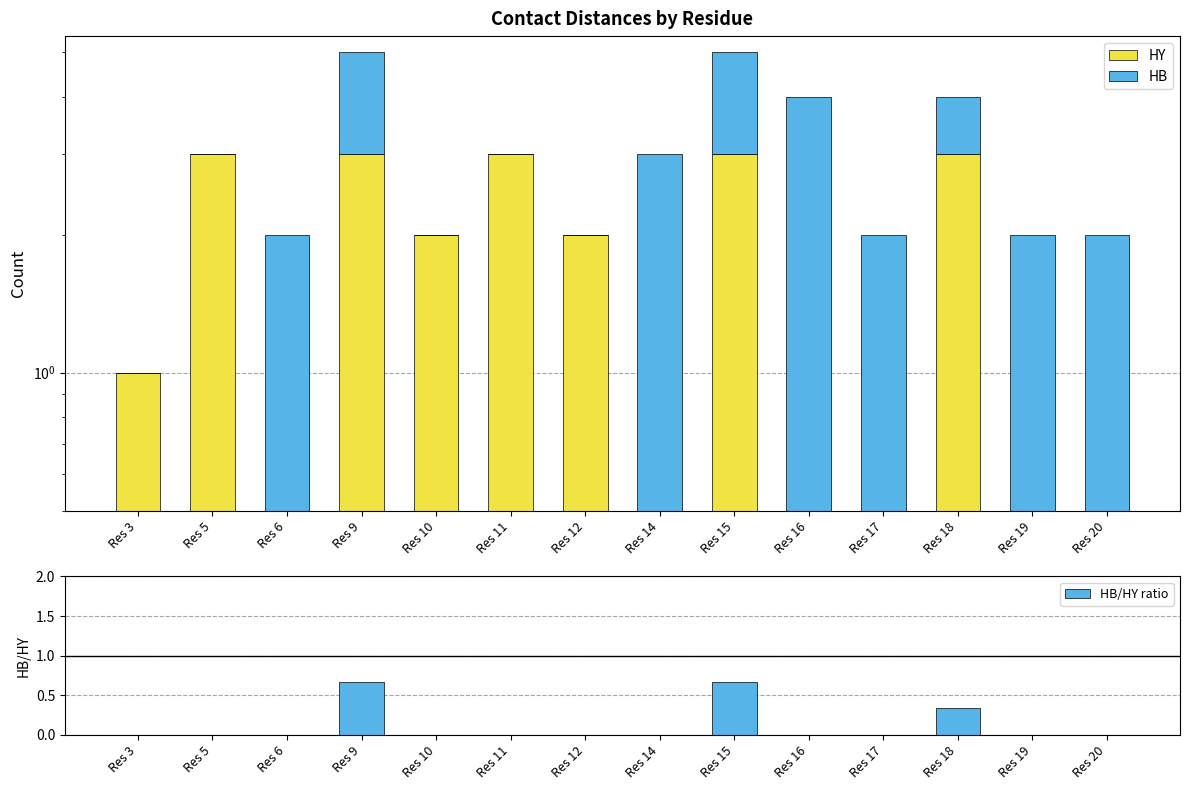

At how many categories does at least one series exceed 0?

14